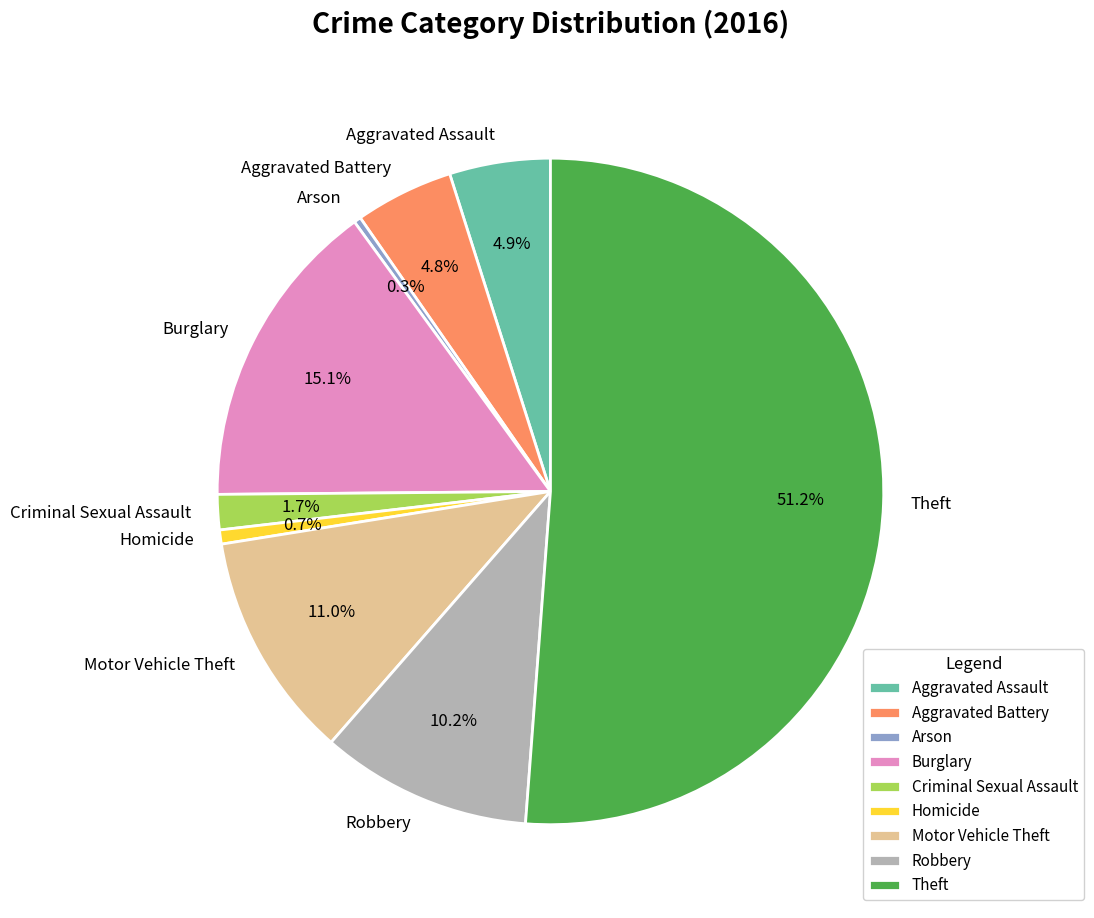

True or false: Aggravated Battery accounts for 5% of the total.

True